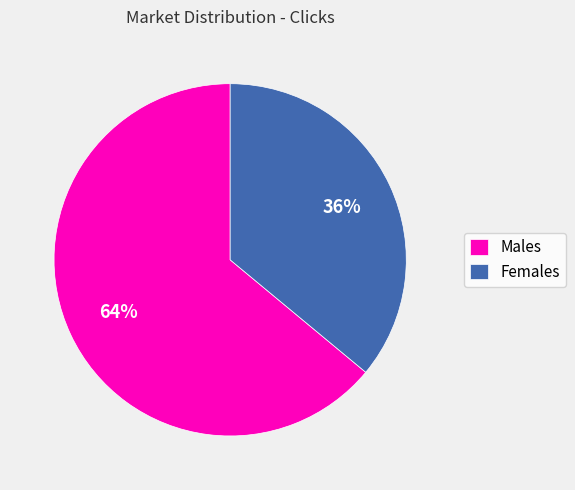

To the nearest percent, what is the average slice percentage?

50%